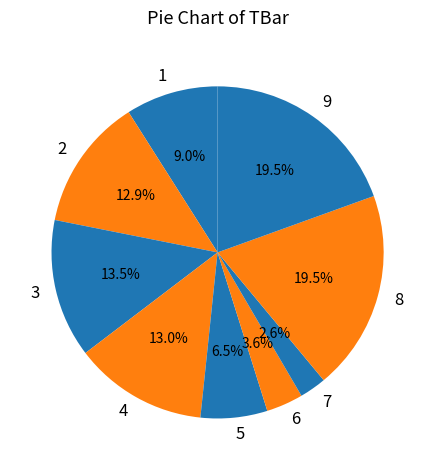

To the nearest percent, what is the difference between the largest and smallest slice percentages?

17%